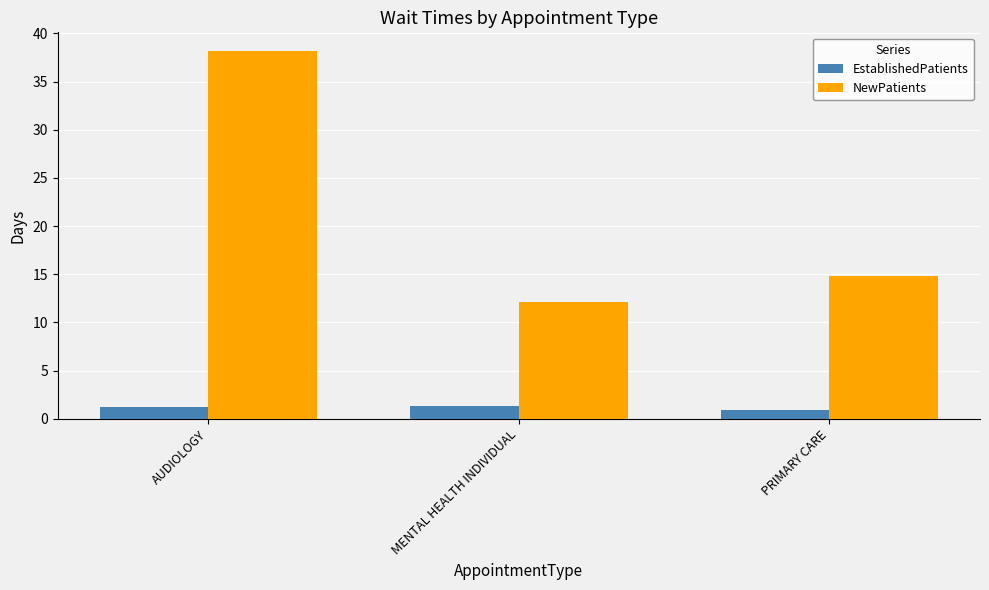

At which label is NewPatients closest to 25?

PRIMARY CARE